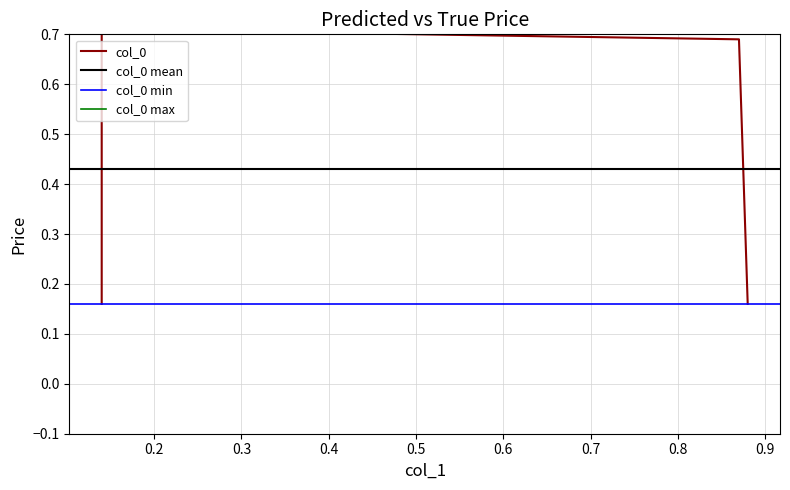

What is the difference between the values at 0.14 and 0.87?

0.5